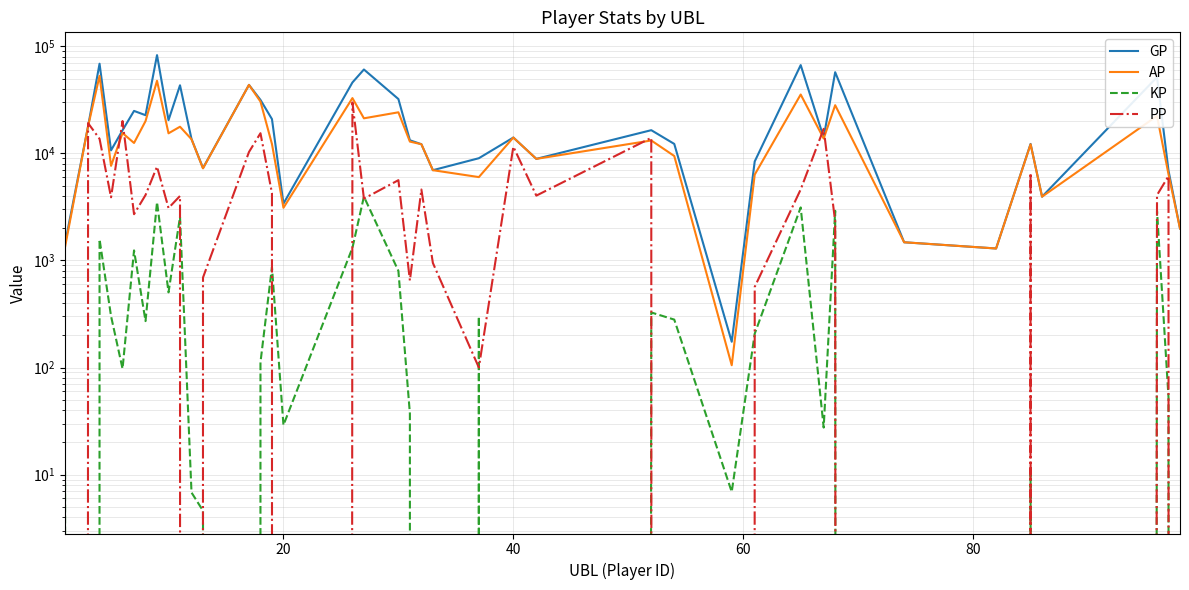

True or false: GP and AP cross at least once.

False